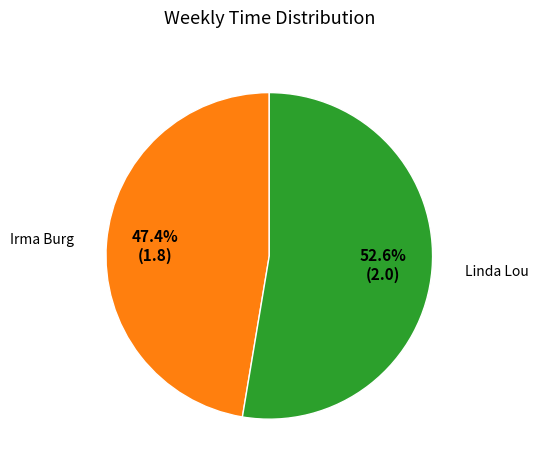

How many segments does this pie chart have?

2